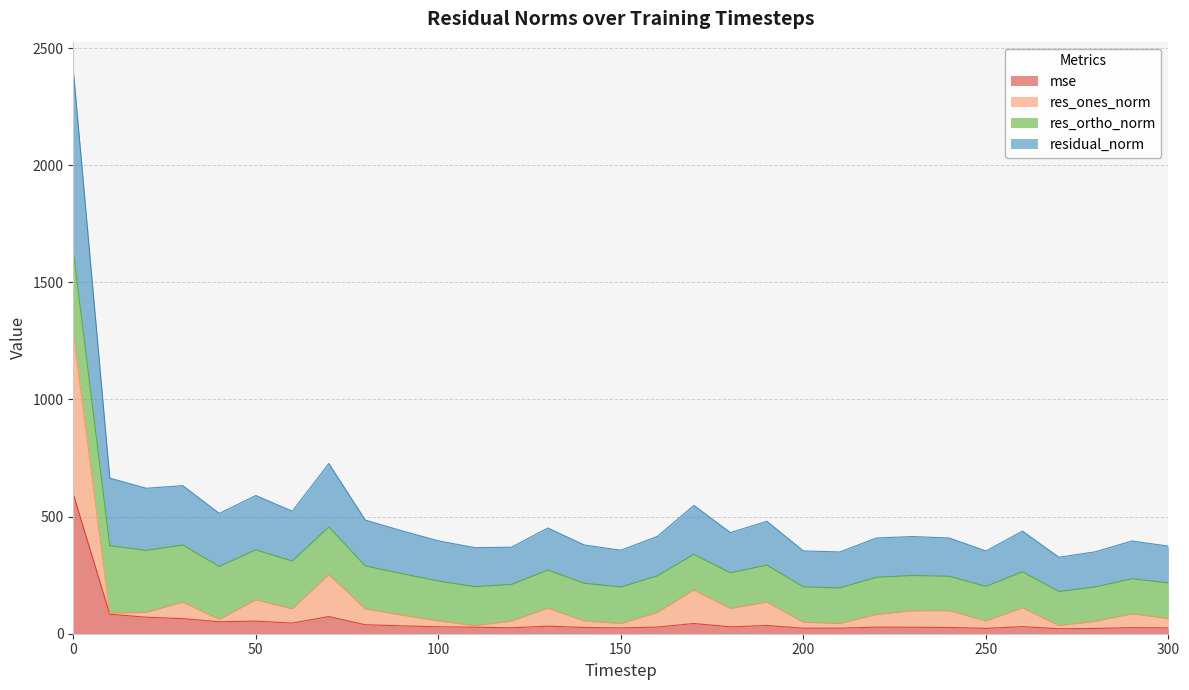

True or false: mse has a value of 22.8 at 250.

True